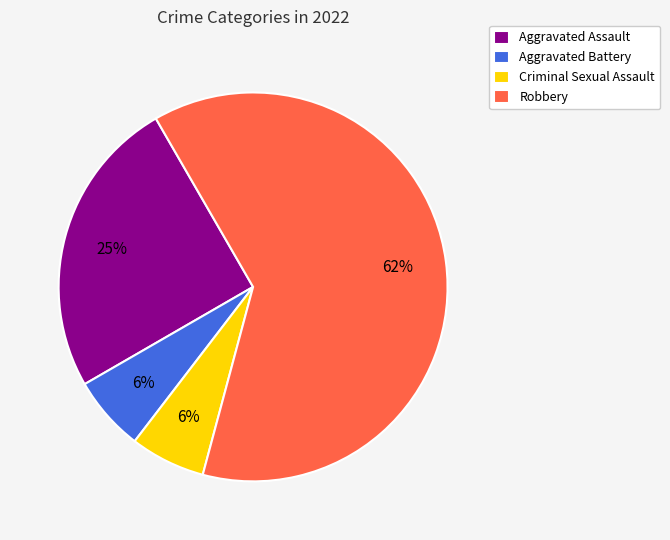

Is it true that Aggravated Assault is 25% of the pie?

True